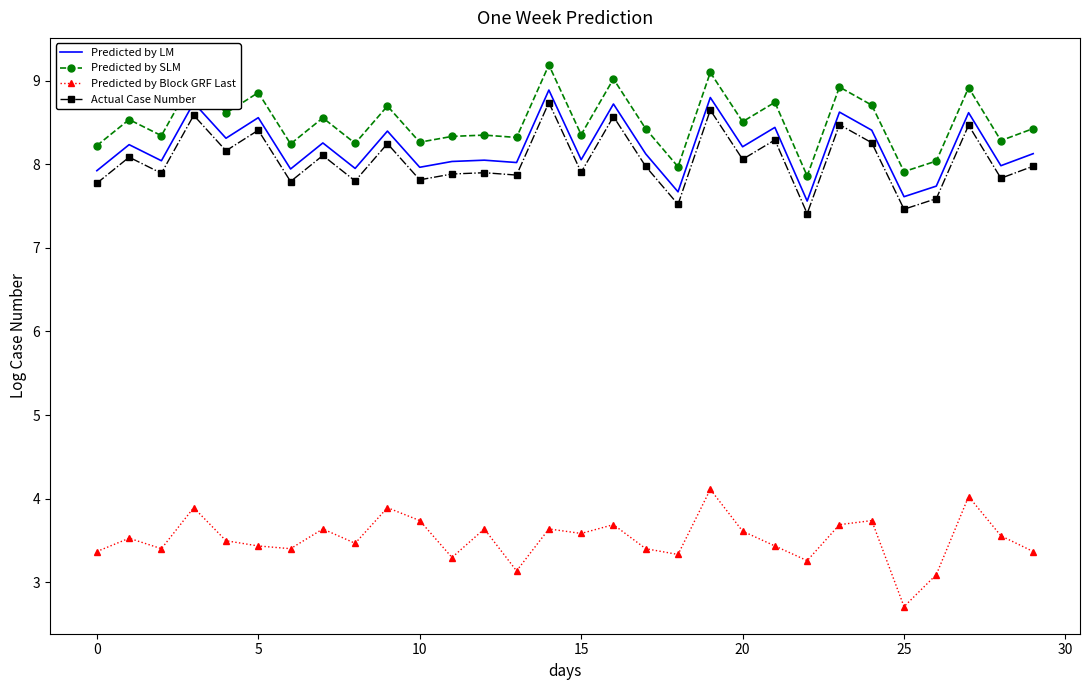

What is the difference between the maximum and minimum values in the Predicted by Block GRF Last series?

1.4